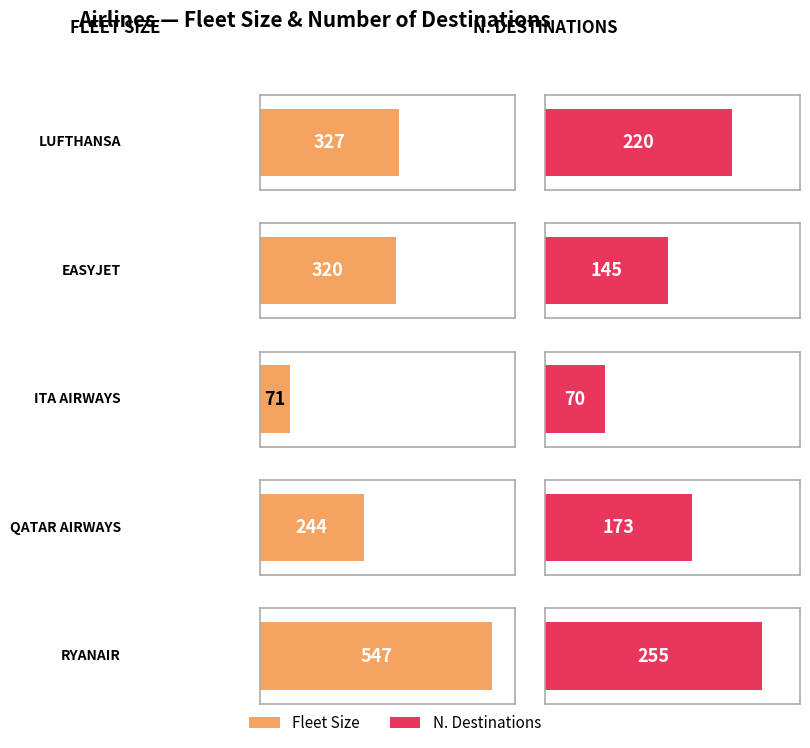

What is the maximum value shown in the chart?

547